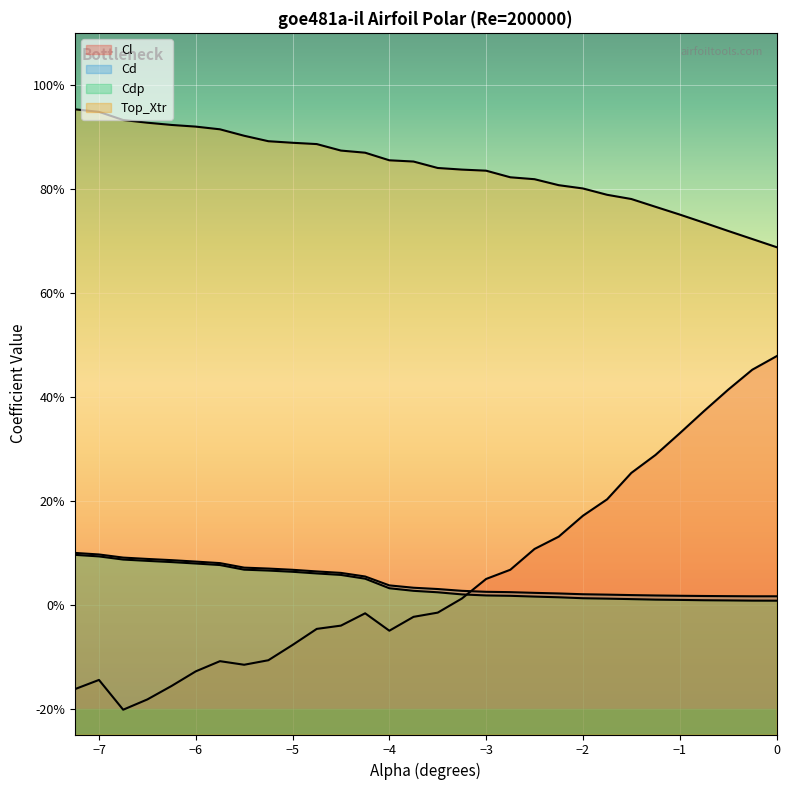

What is the smallest value displayed?

-0.2